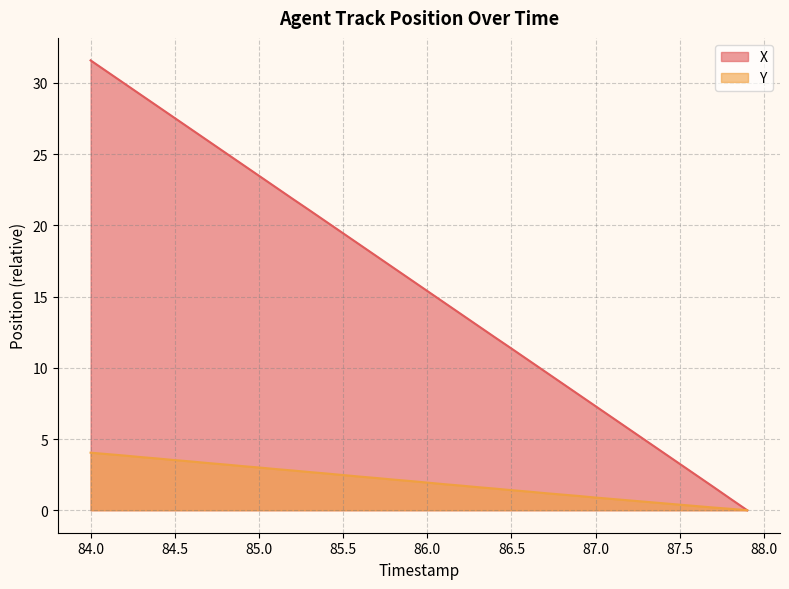

Which series has the largest total across all categories?

X